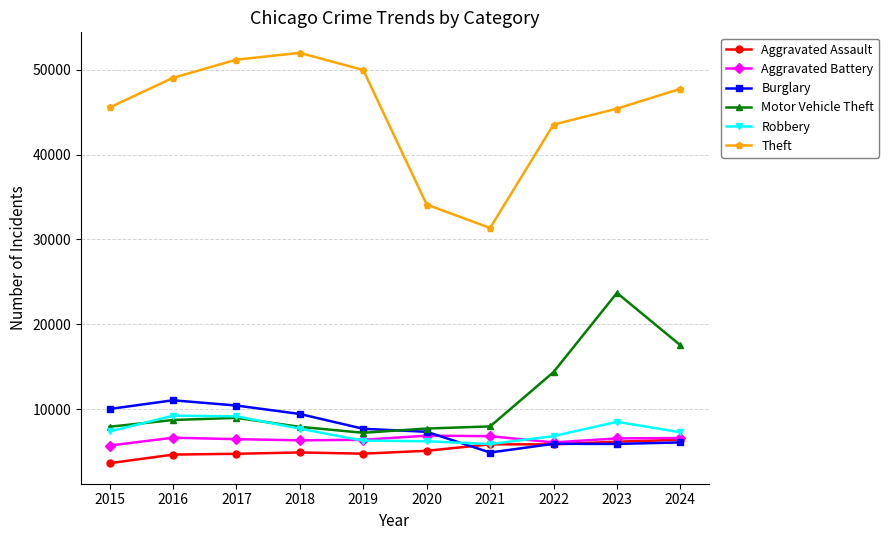

What is the spread (max minus min) of values at 2015?

41934